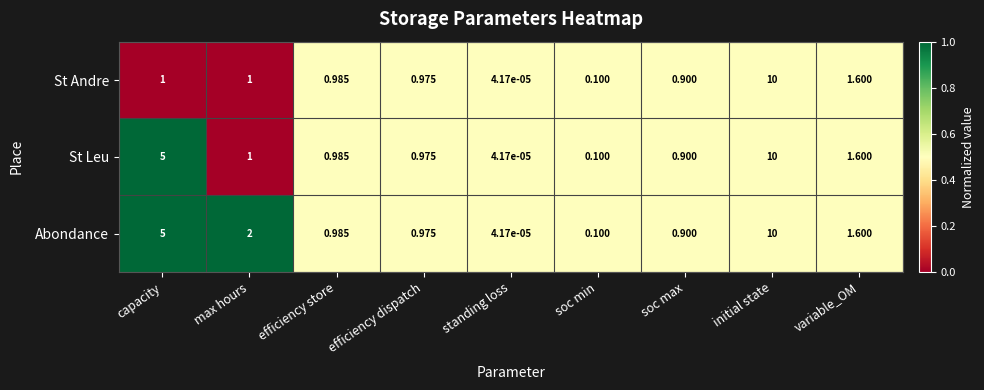

At which label is Abondance closest to 5?

capacity